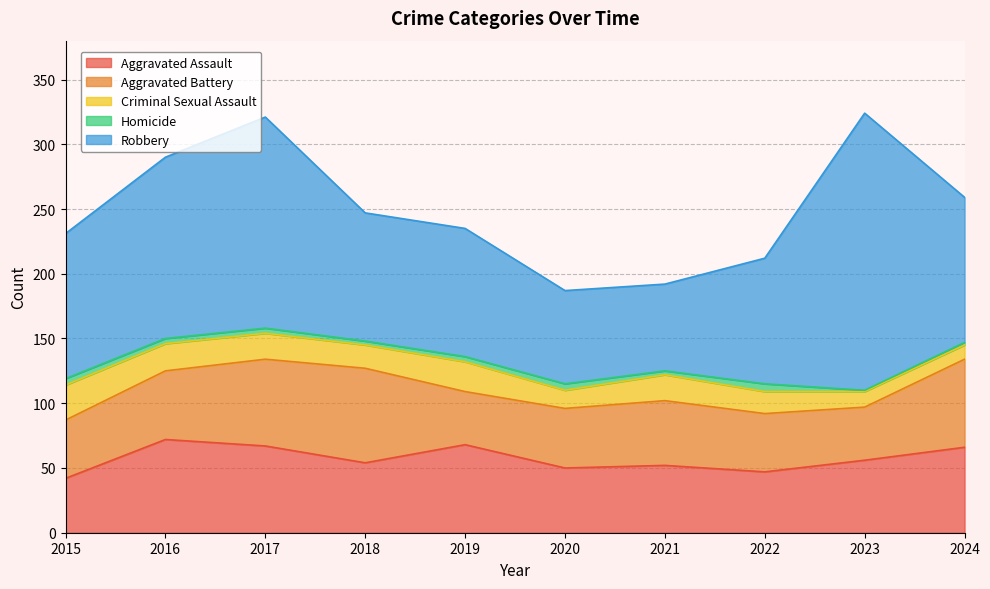

True or false: Aggravated Assault and Homicide cross at least once.

False